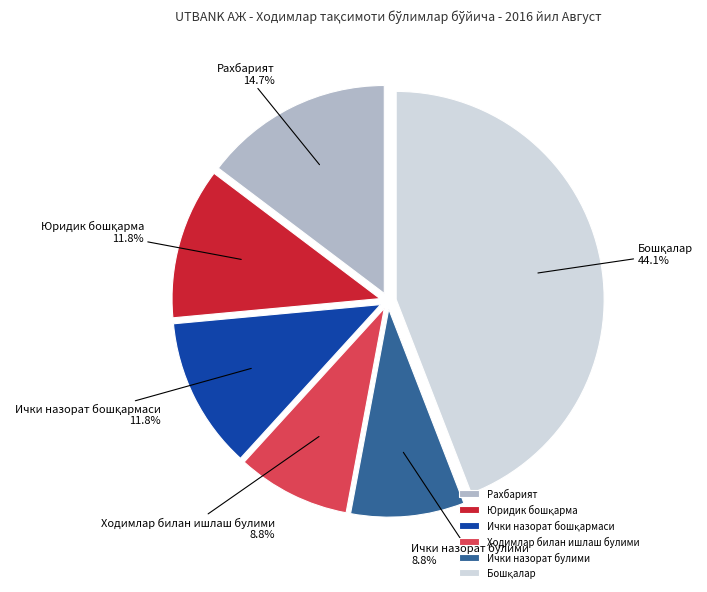

Between Ички назорат булими and Рахбарият, which is larger?

Рахбарият